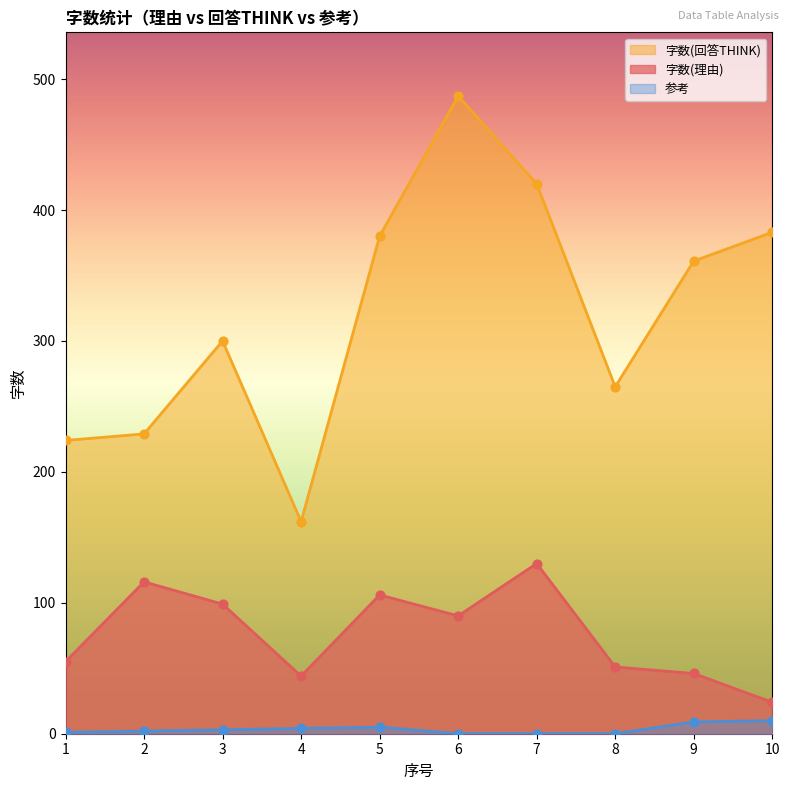

Which series reaches the maximum Y coordinate?

字数(回答THINK)